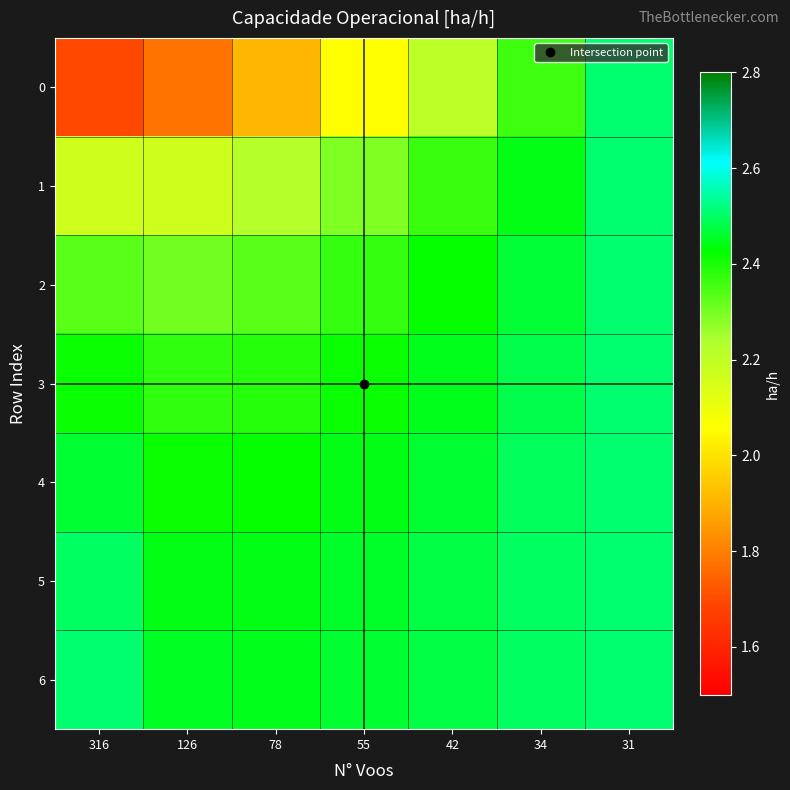

At how many categories does at least one series exceed 2?

7